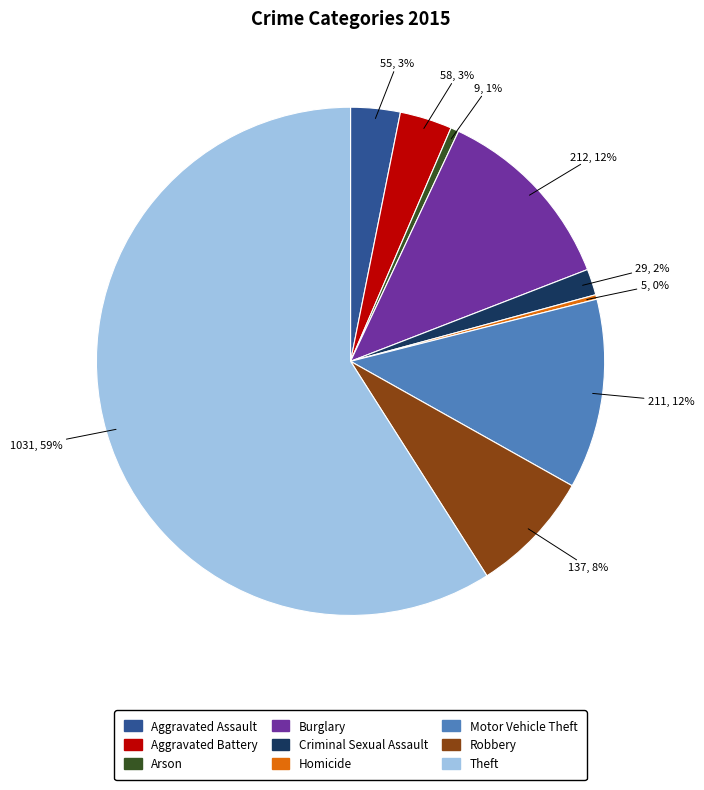

How many slices are in this pie chart?

9